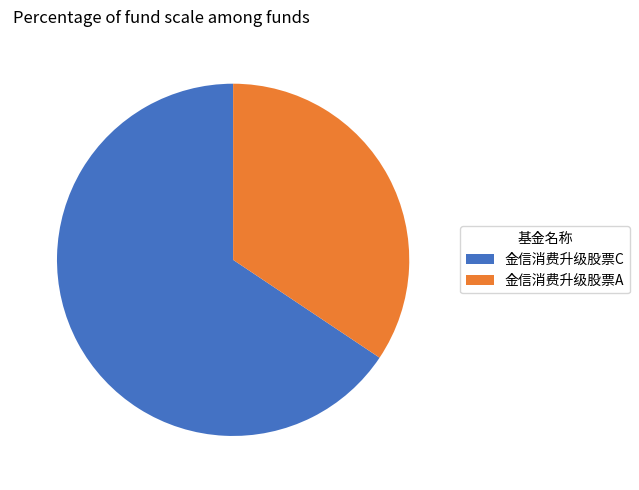

To the nearest percent, what is the difference between the 金信消费升级股票C and 金信消费升级股票A slice percentages?

31%